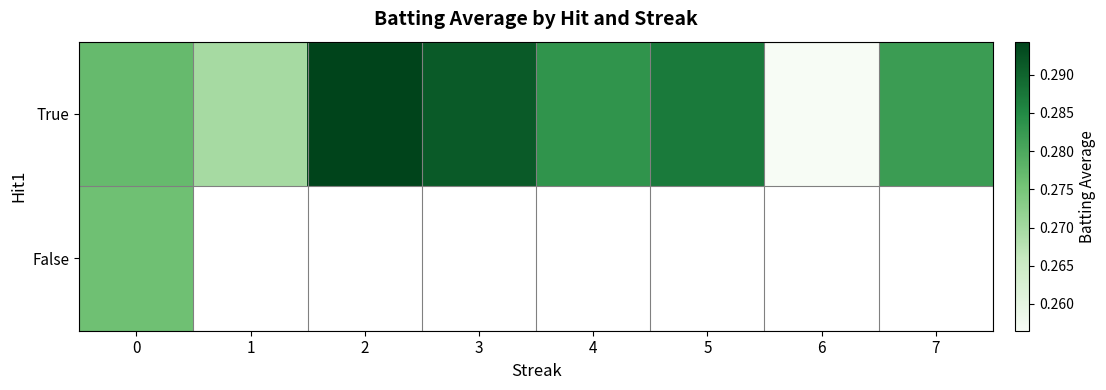

Which series has the largest total across all categories?

True